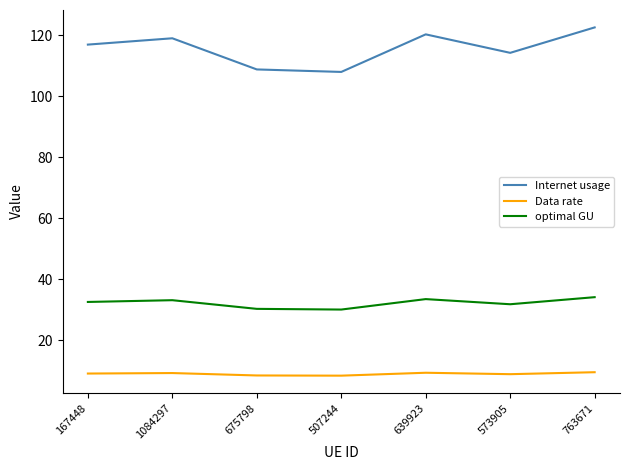

True or false: optimal GU has a value of 45.8 at 675798.

False